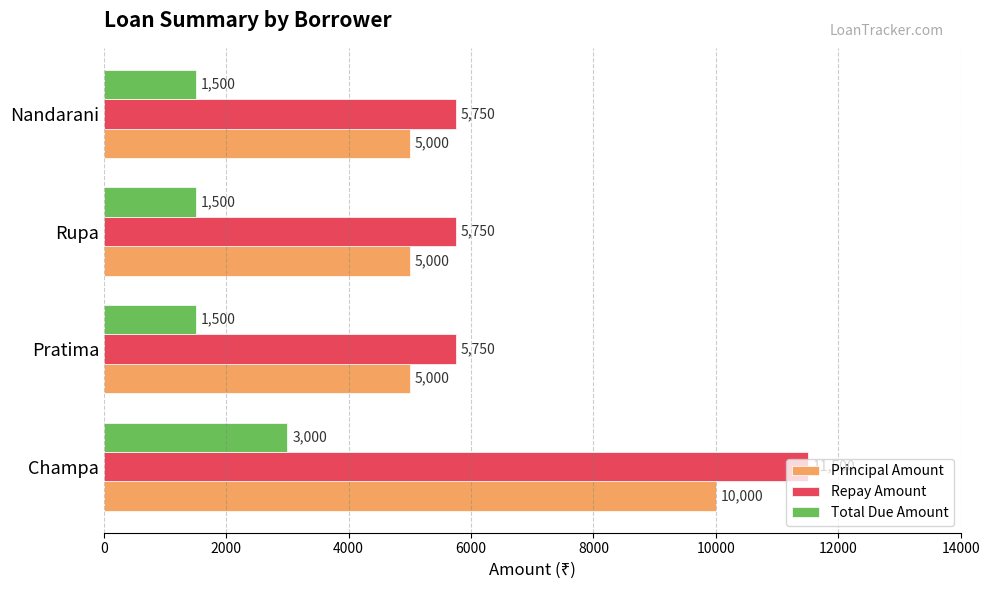

Which series has the largest total across all categories?

Repay Amount